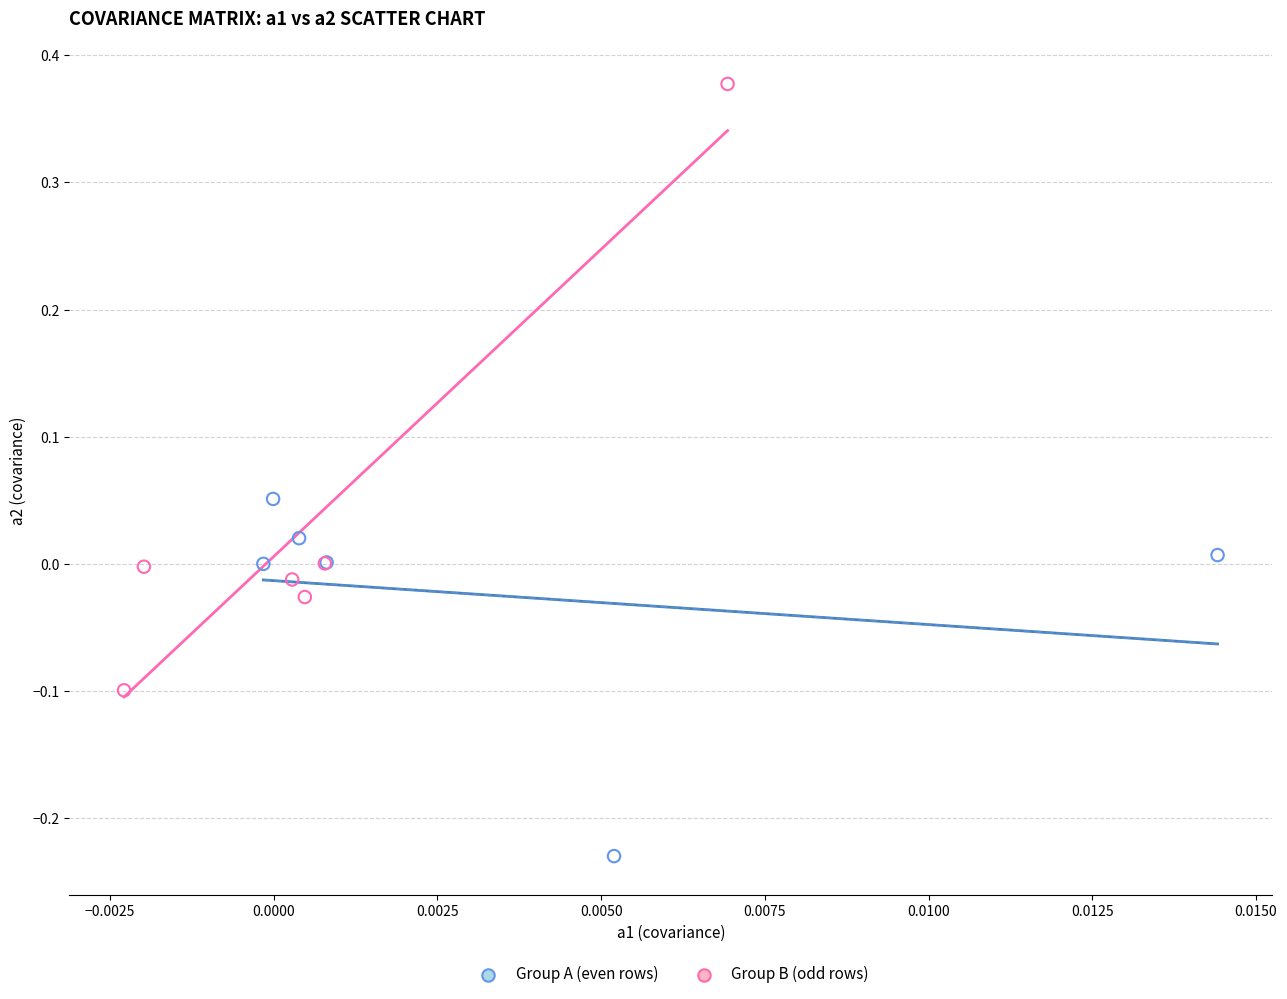

Which series reaches the maximum Y coordinate?

Group B (odd rows)